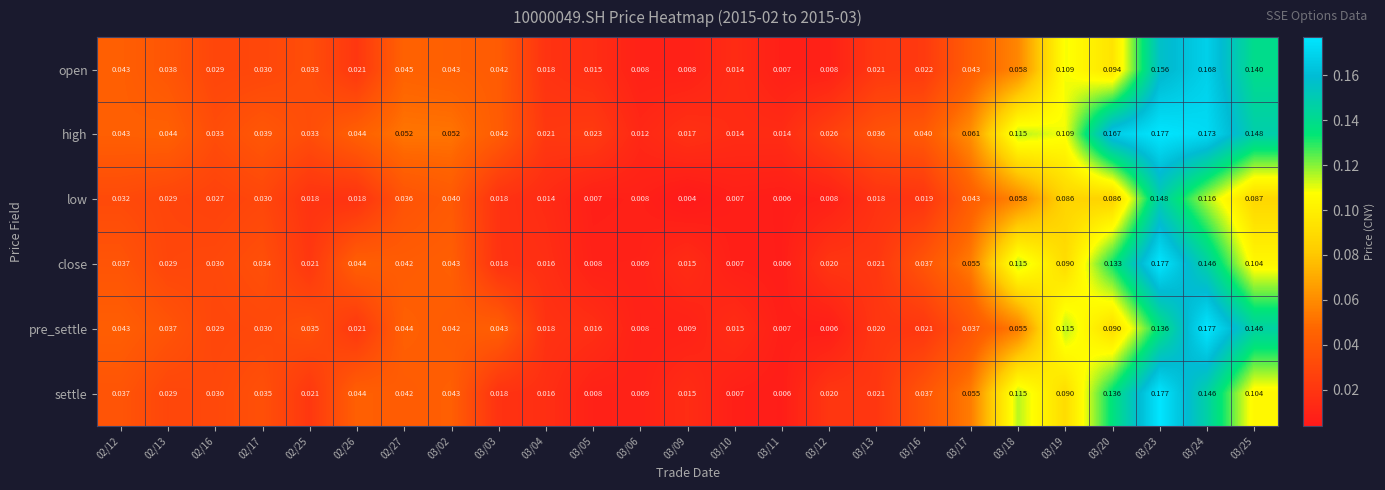

Is the value of close at 03/17 greater than the value of high at 02/26?

Yes